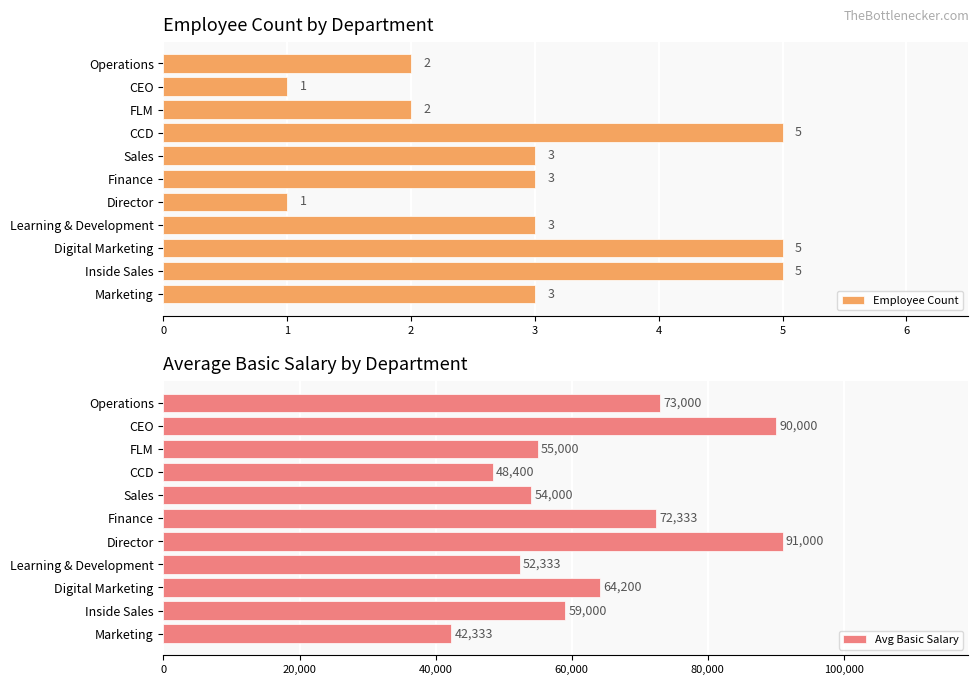

Reading right to left, transcribe all the data shown in this chart.

Employee Count: 2	1	2	5	3	3	1	3	5	5	3
Avg Basic Salary: 73000	90000	55000	48400	54000	72333	91000	52333	64200	59000	42333